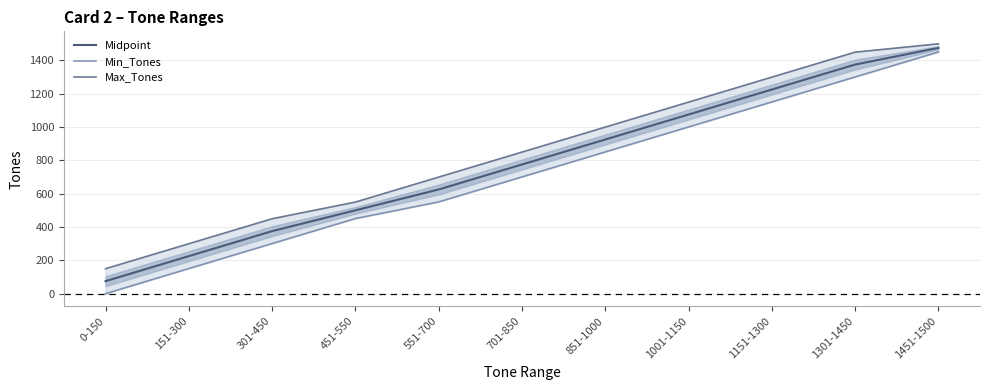

What is the sum of the Midpoint values at 1151-1300 and 151-300?

1451.0